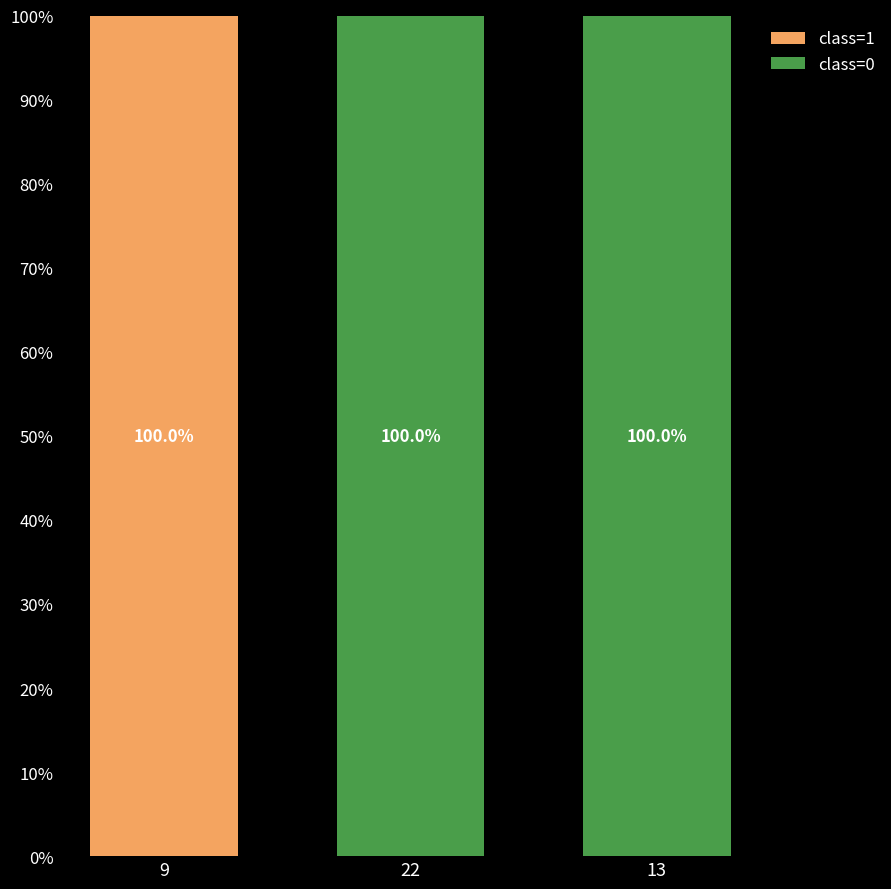

Is it true that class=1 equals 38 at 9?

False